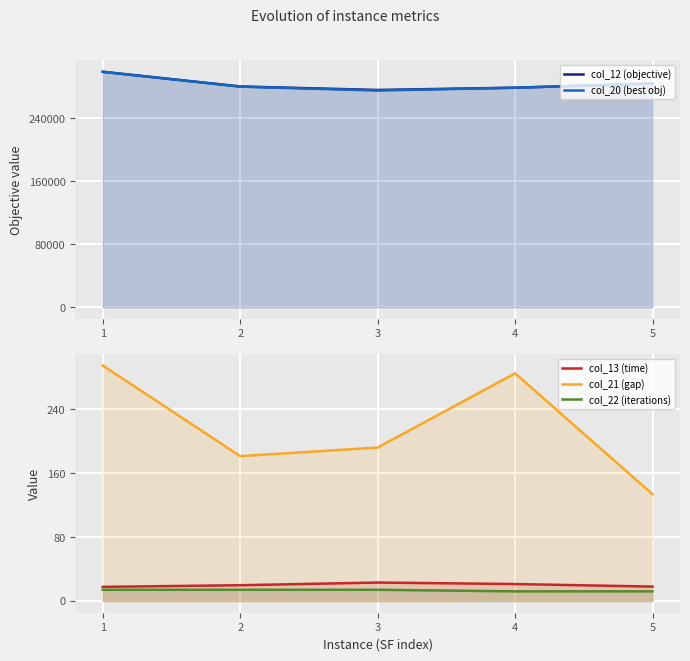

Reading left to right, what are all the values shown in this chart?

col_12 (objective): 299213.6	280555.6	276106.4	278995.2	284285.3
col_20 (best obj): 299156.0	280280.5	275414.1	278911.4	284227.5
col_13 (time): 17.6	19.7	23.0	21.2	18.0
col_21 (gap): 294.7	181.2	192.0	284.8	133.6
col_22 (iterations): 14.0	14.0	14.0	12.0	12.0